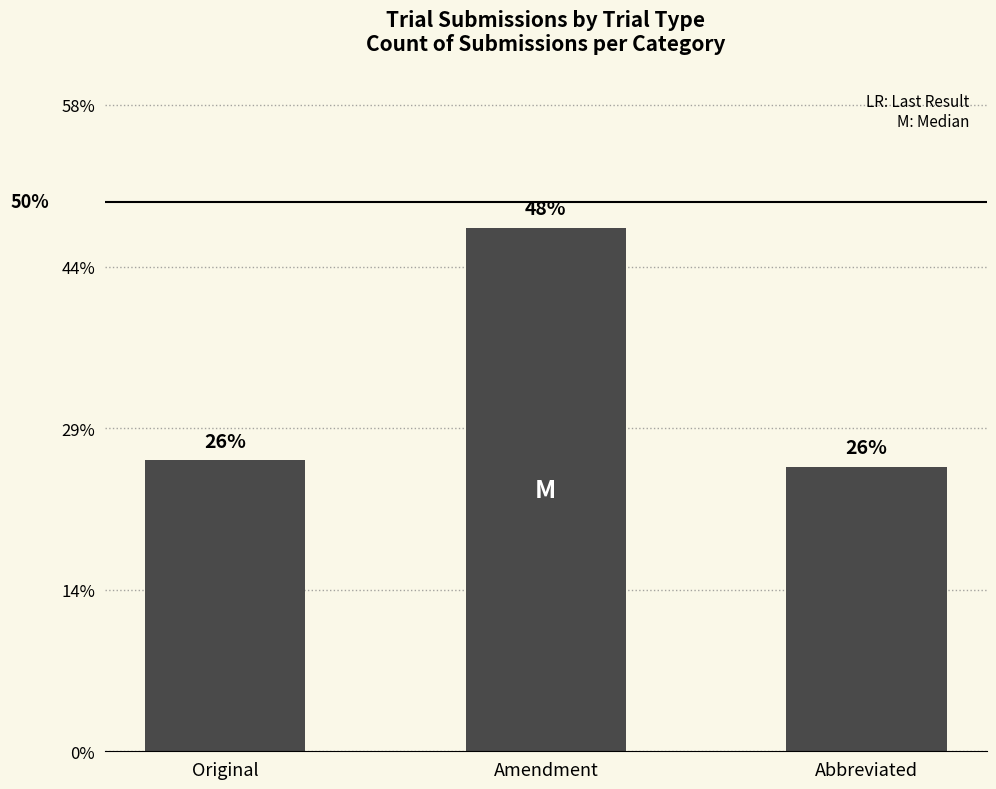

Does the chart contain any negative values?

No